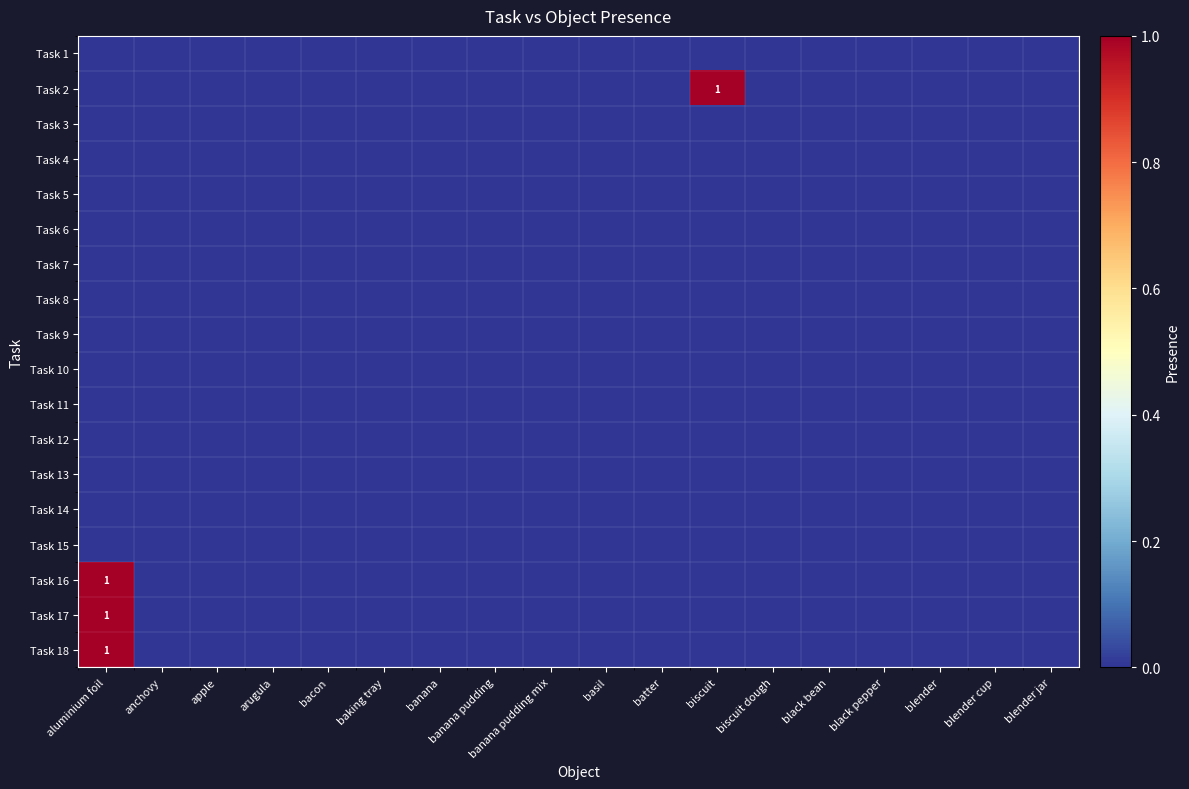

Is it true that Task 18 equals 0 at aluminium foil?

False